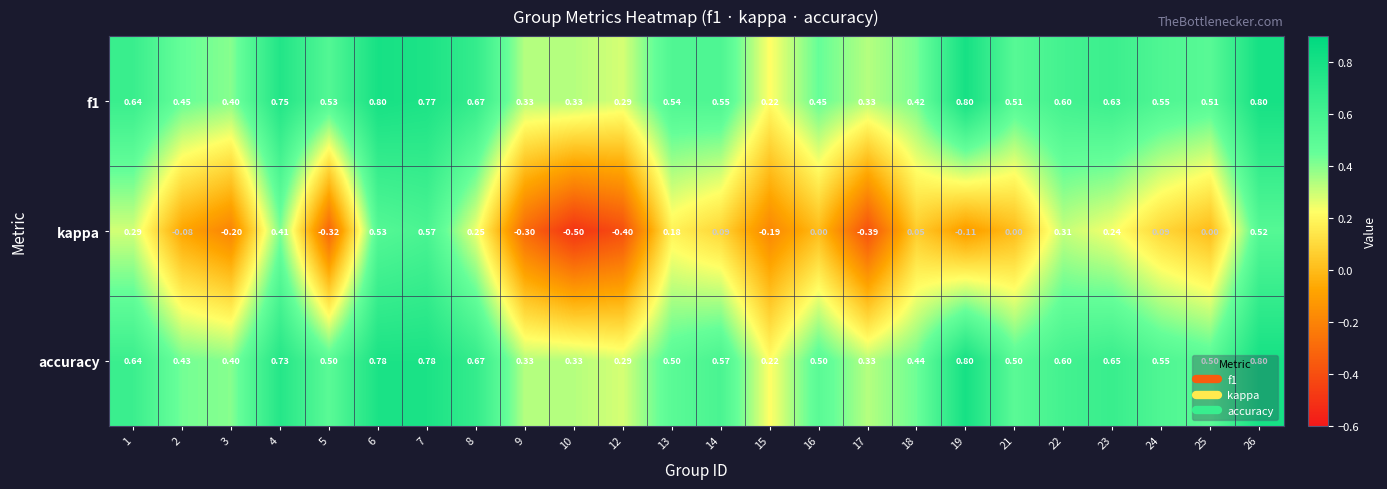

Is the value of accuracy at 15 greater than the value of kappa at 7?

No